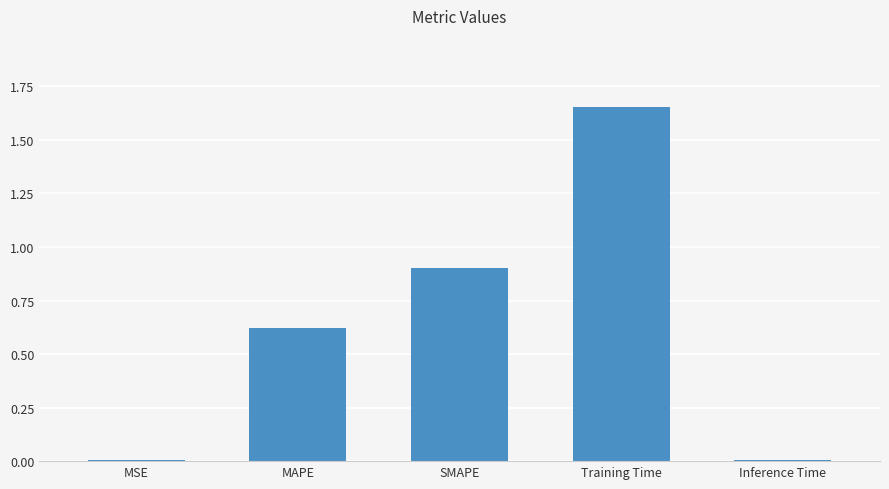

Which label corresponds to the largest value in the chart?

Training Time